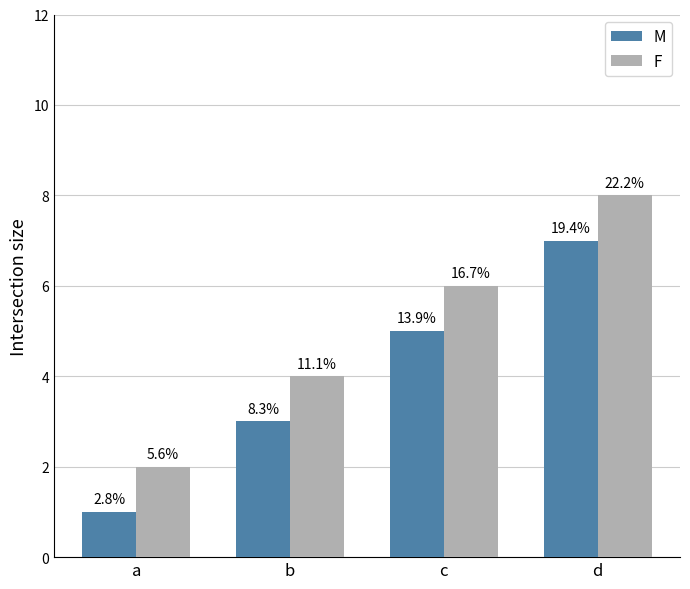

How many bars are there in total?

8